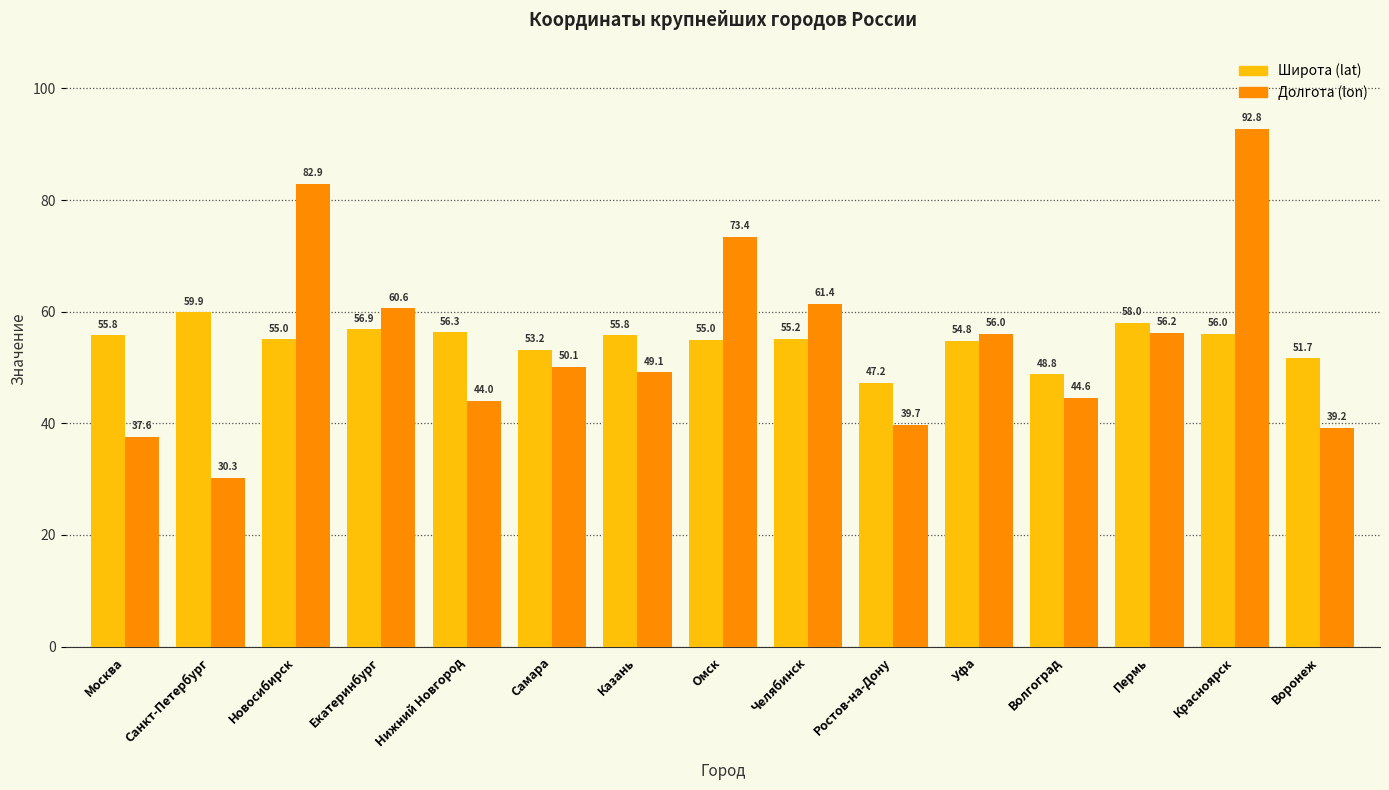

What is the difference between the highest and lowest values at Нижний Новгород?

12.3